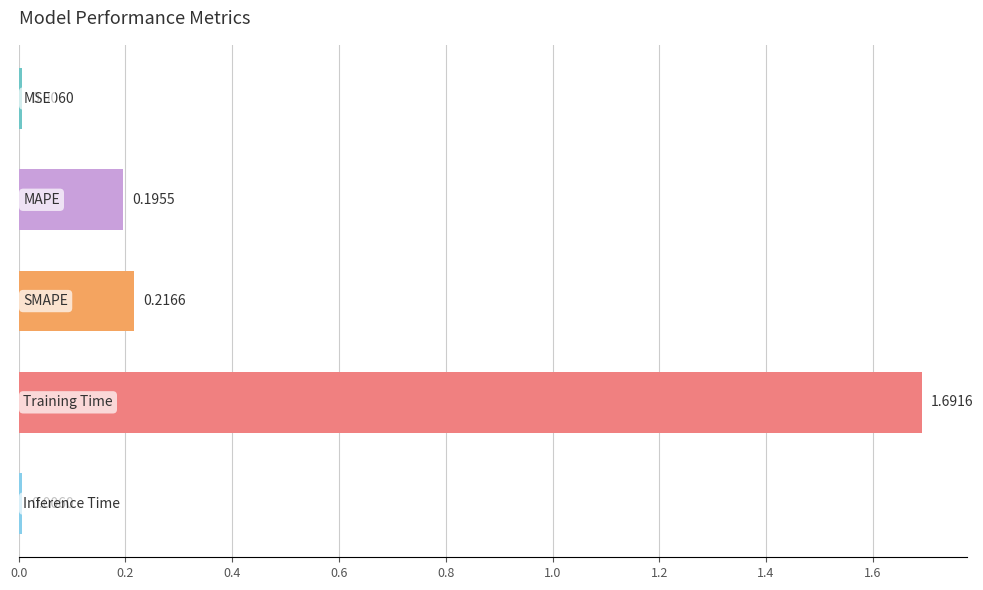

What is the sum of all values?

2.1